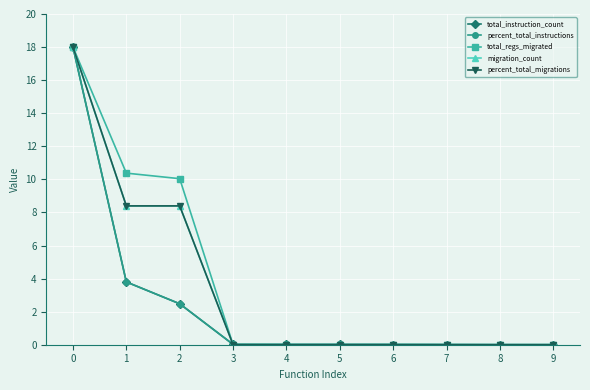

What is the average value of the migration_count series?

3.5